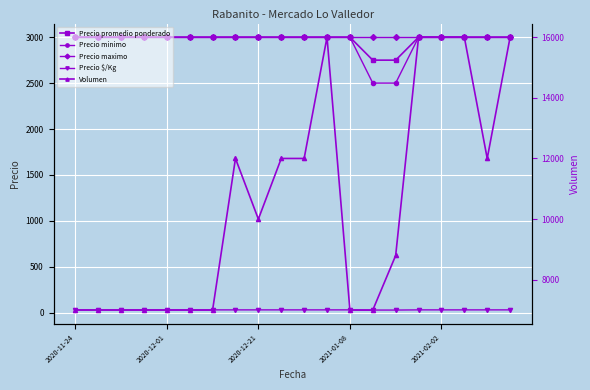

True or false: Precio $/Kg and Precio minimo cross at least once.

False